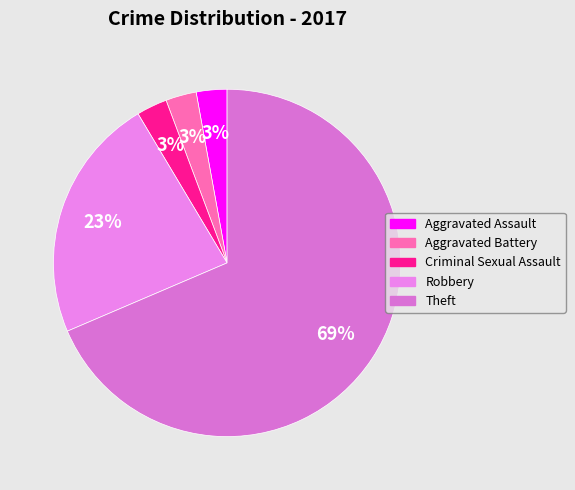

How many segments does this pie chart have?

5